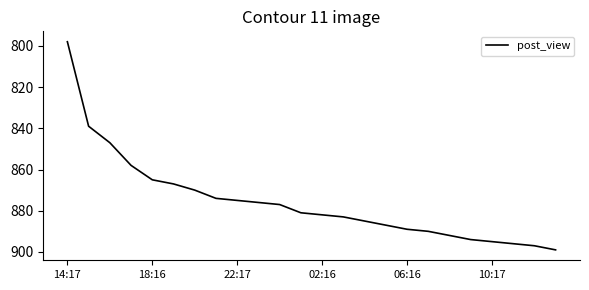

What is the smallest value displayed?

798